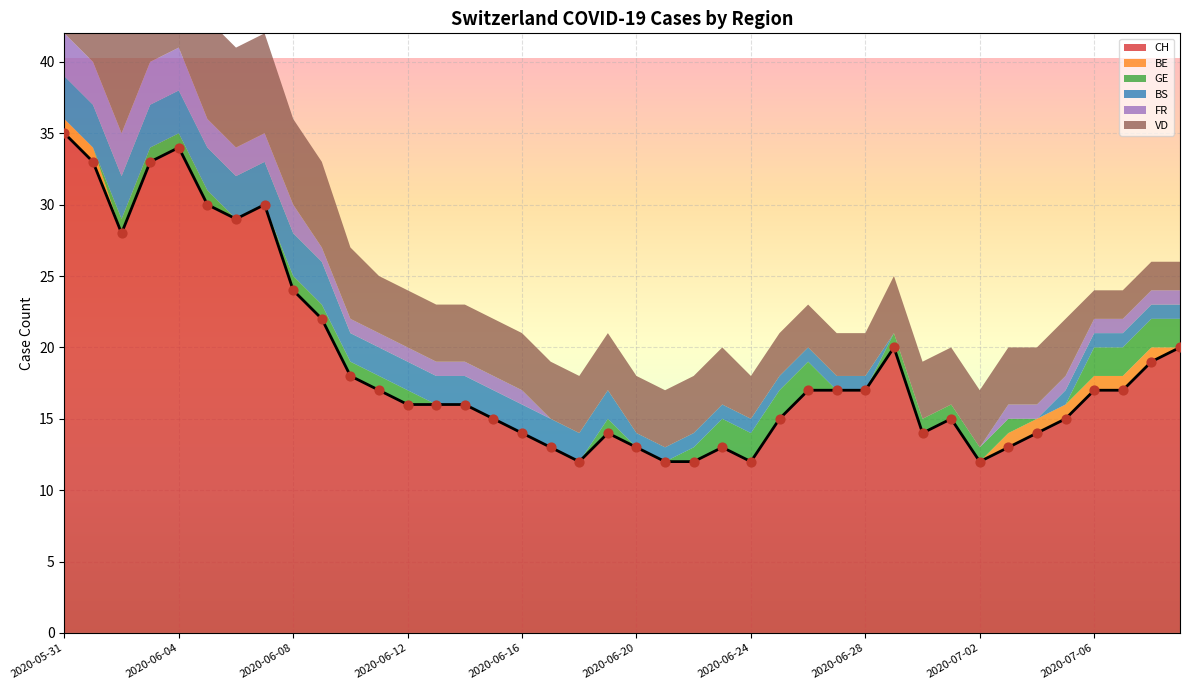

Which series reaches the minimum Y coordinate?

BE